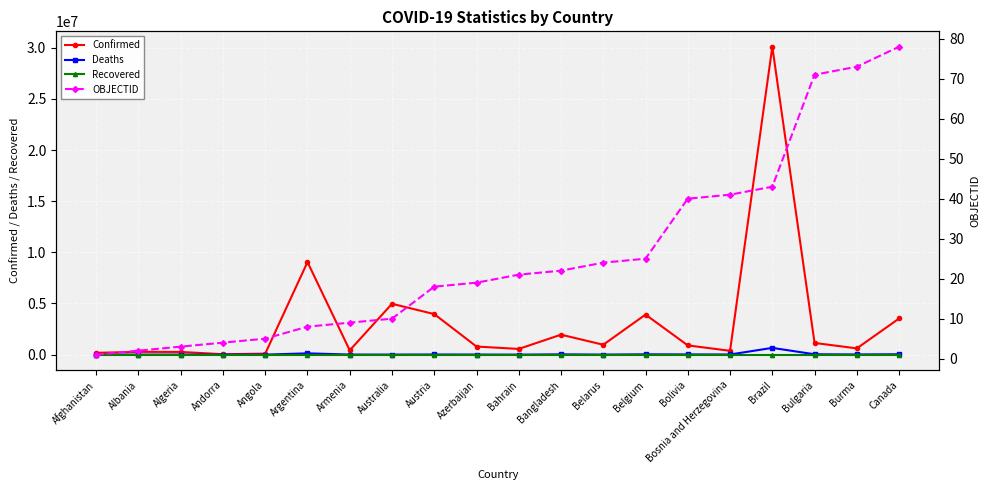

Reading left to right, what are all the values shown in this chart?

Confirmed: 177974	274108	265707	40328	99194	9049250	422643	4971300	3964246	792188	558609	1951995	968676	3915732	903062	376081	30095328	1144107	612132	3533901
Deaths: 7671	3492	6874	153	1900	128158	8619	6526	16168	9703	1472	29123	6870	30997	21899	15732	661228	36672	19434	37866
Recovered: 0	0	0	0	0	0	0	0	0	0	0	0	0	0	0	0	0	0	0	0
OBJECTID: 1	2	3	4	5	8	9	10	18	19	21	22	24	25	40	41	43	71	73	78